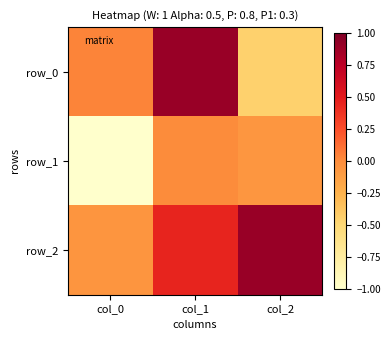

Reading left to right, transcribe all the data shown in this chart.

row_0: col_0=0.0	col_1=0.9	col_2=-0.4
row_1: col_0=-1.0	col_1=0.0	col_2=-0.1
row_2: col_0=-0.1	col_1=0.4	col_2=0.9